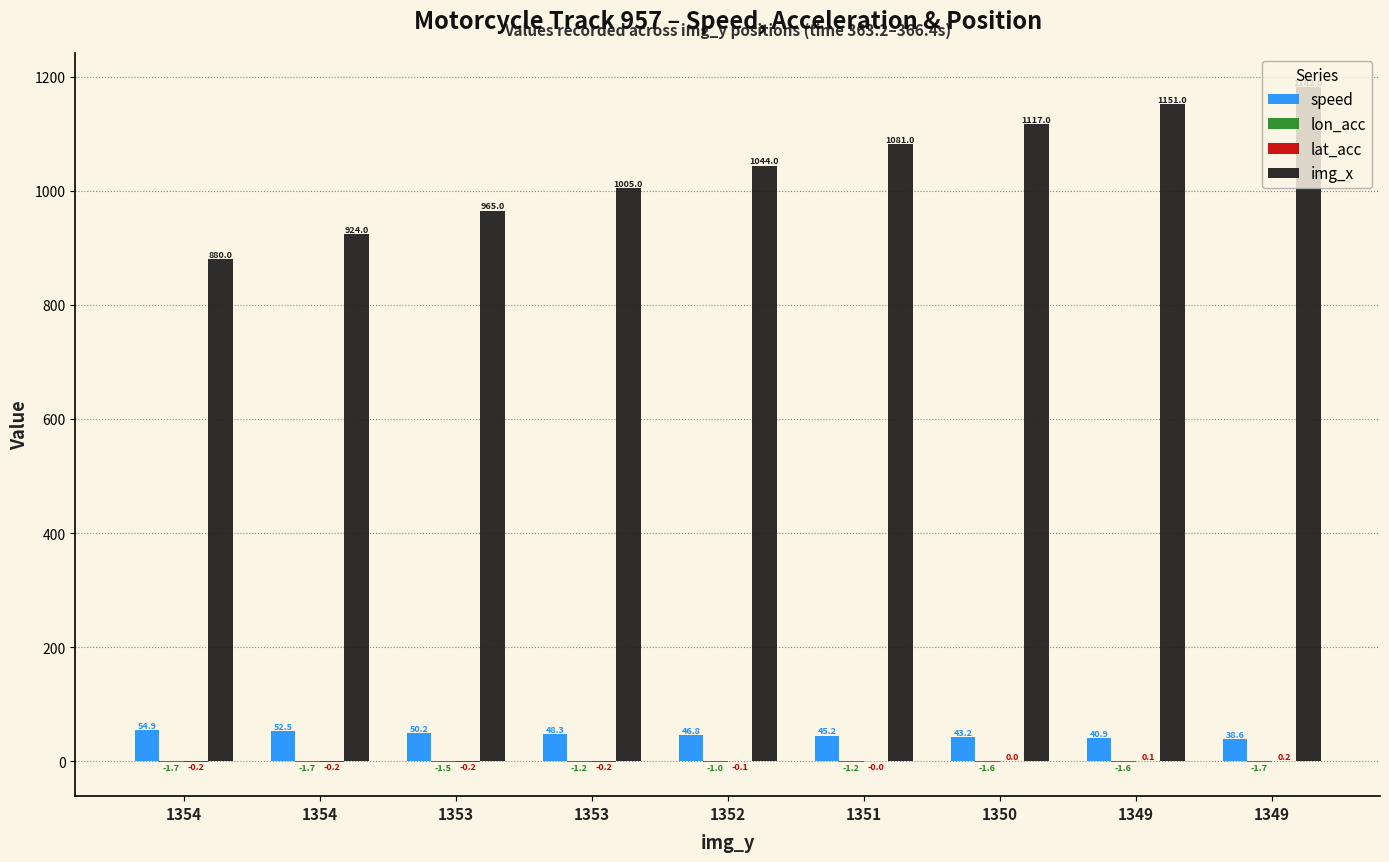

Are the bars grouped side by side (vs. stacked)?

Yes